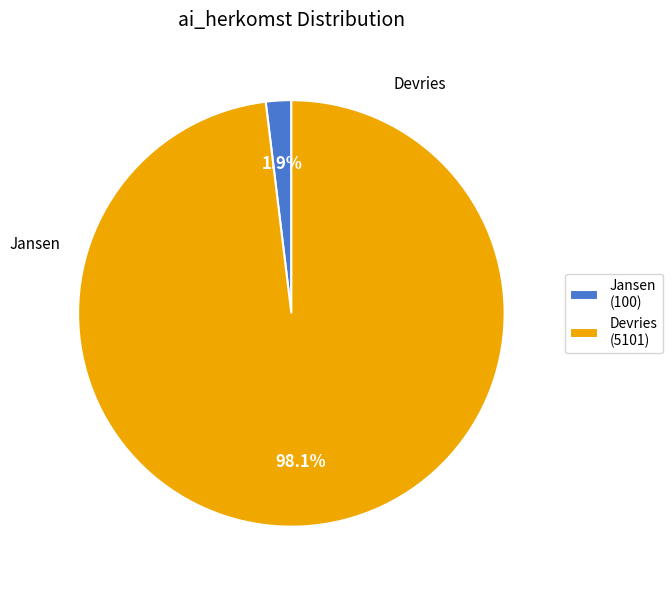

To the nearest percent, what is the combined percentage of Devries and Jansen?

100%